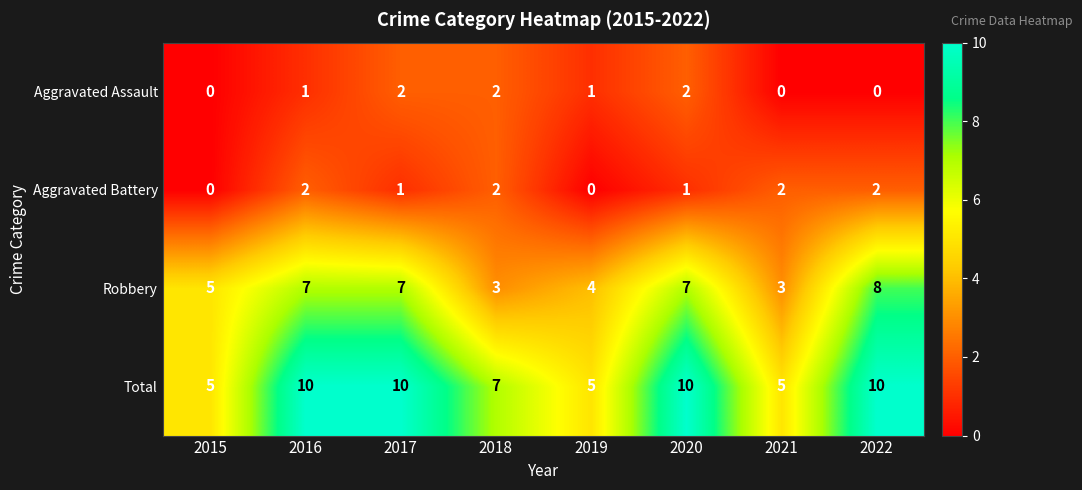

At how many categories does at least one series exceed 3?

8